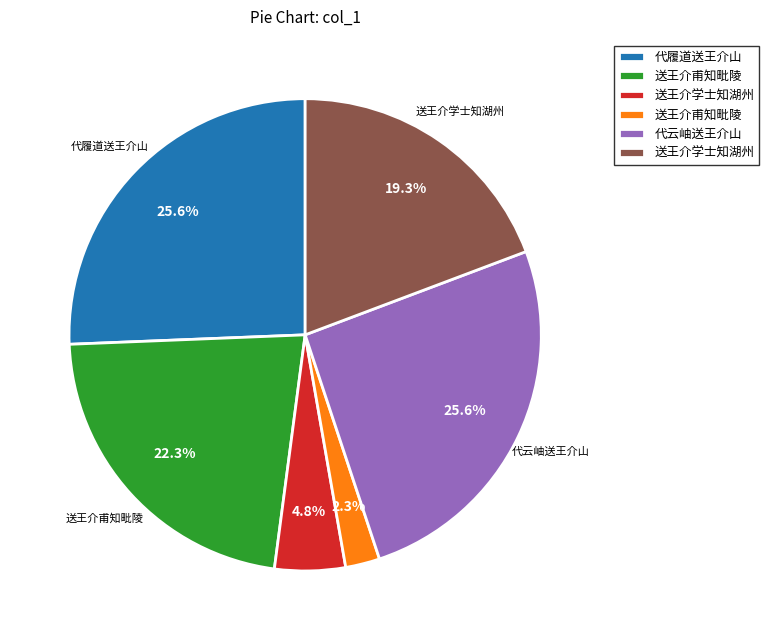

Does any single category account for the majority?

No